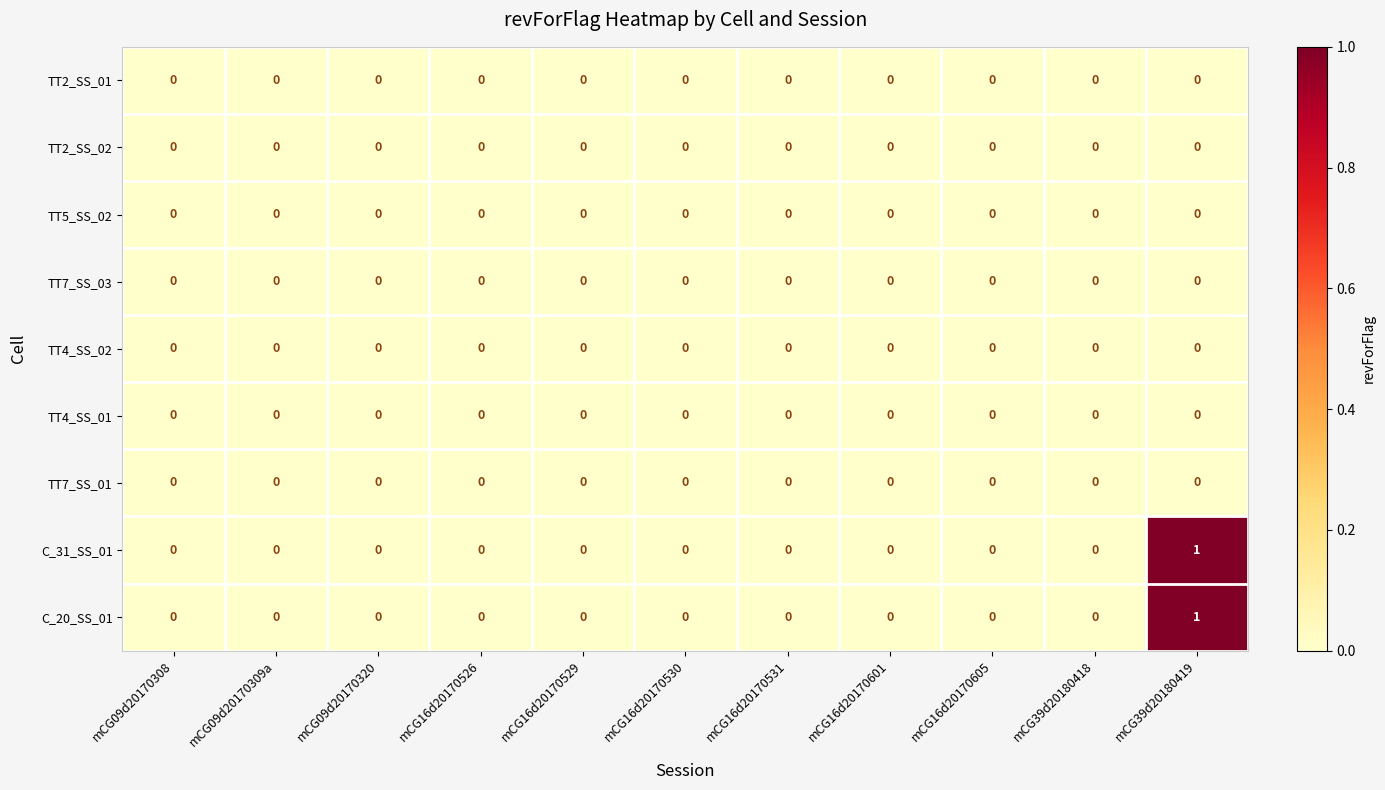

At which category is the sum across all series the highest?

mCG39d20180419